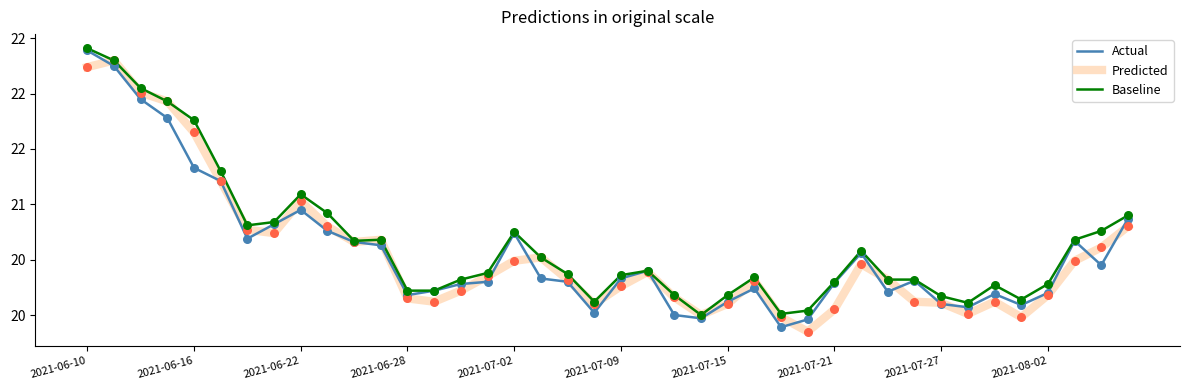

What are all the series names shown in the legend?

Actual, Predicted, Baseline